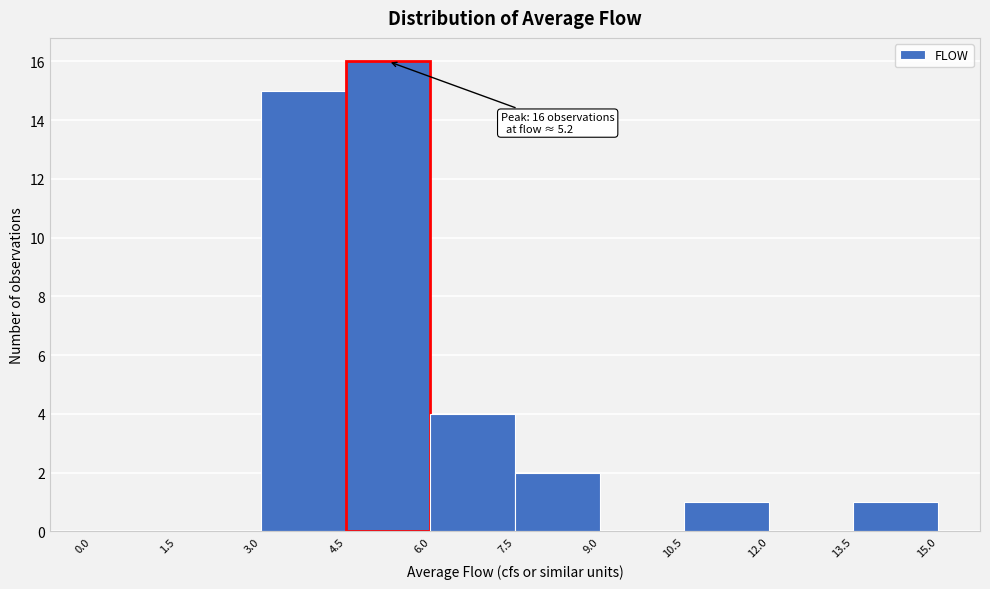

Which range on the x-axis has the tallest bar?

4.5 to 6.0